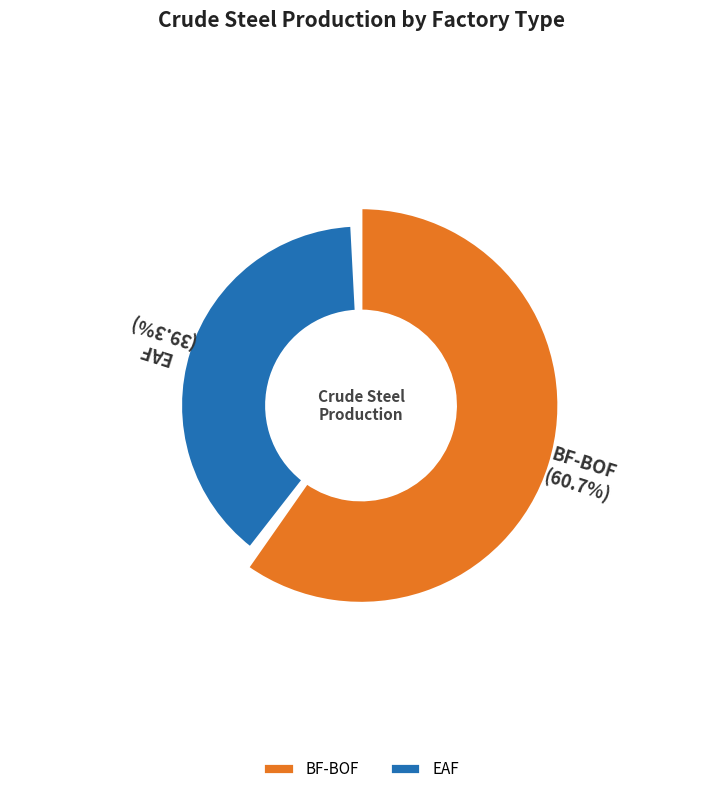

Is it true that BF-BOF is 48% of the pie?

False